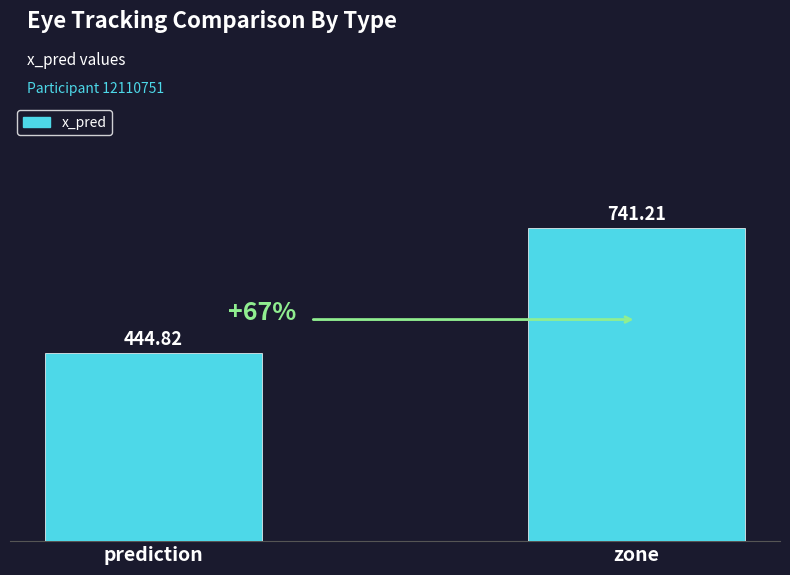

The value at prediction is 444.8. True or false?

True